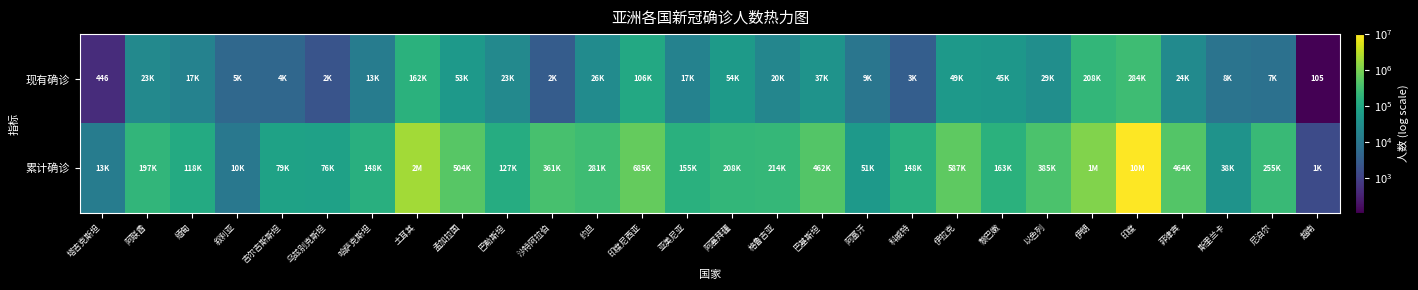

The value of 现有确诊 at 塔吉克斯坦 is 283. True or false?

False